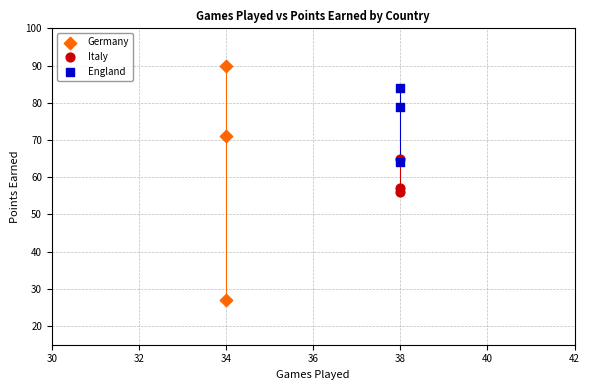

Which series has the largest Y range (max minus min)?

Germany